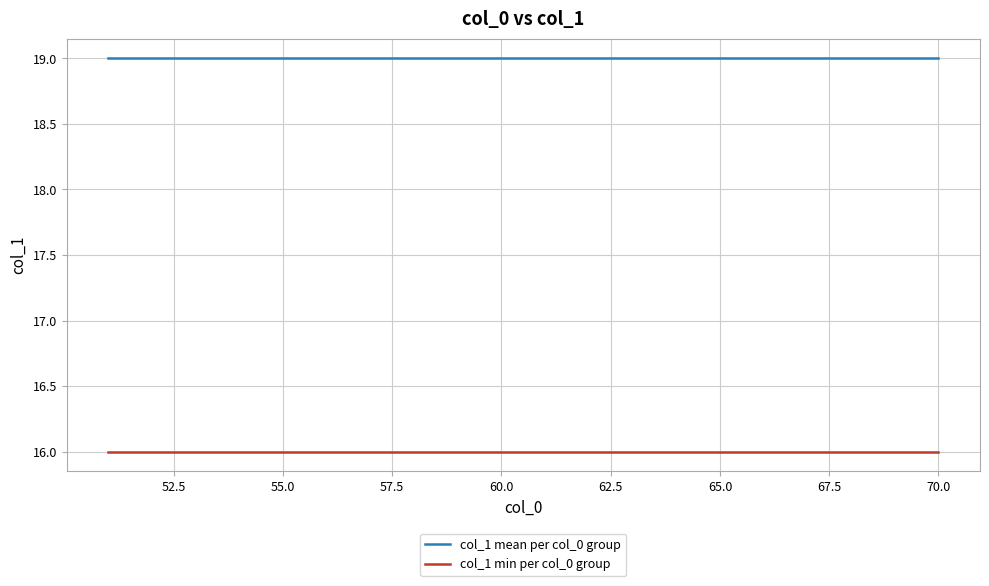

List the series in order of their overall mean, lowest first.

col_1 min per col_0 group, col_1 mean per col_0 group